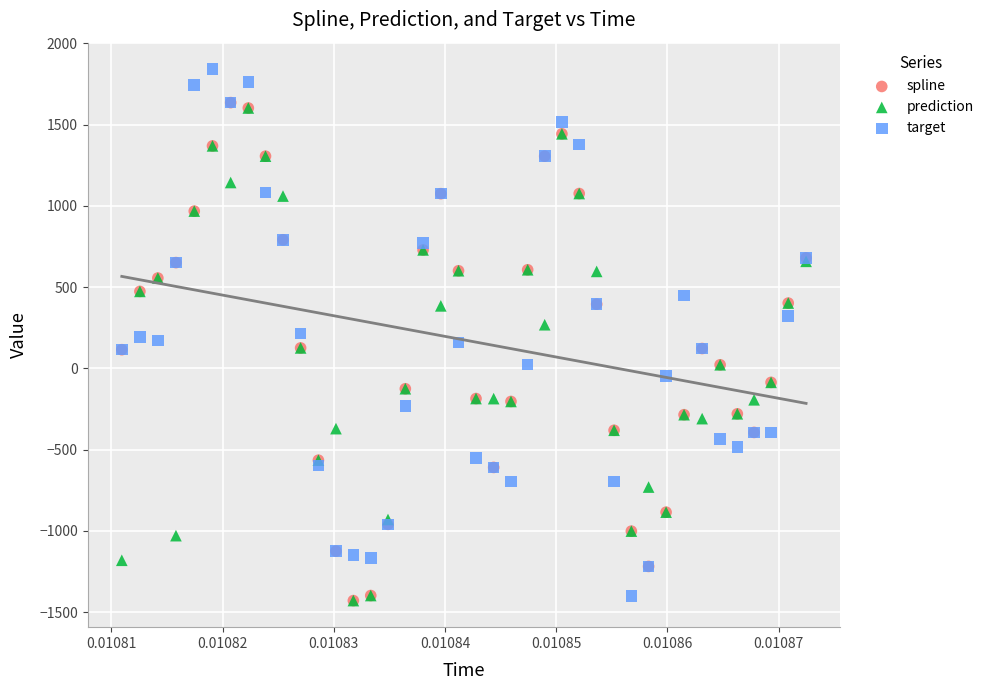

Which series contains the highest Y value?

target